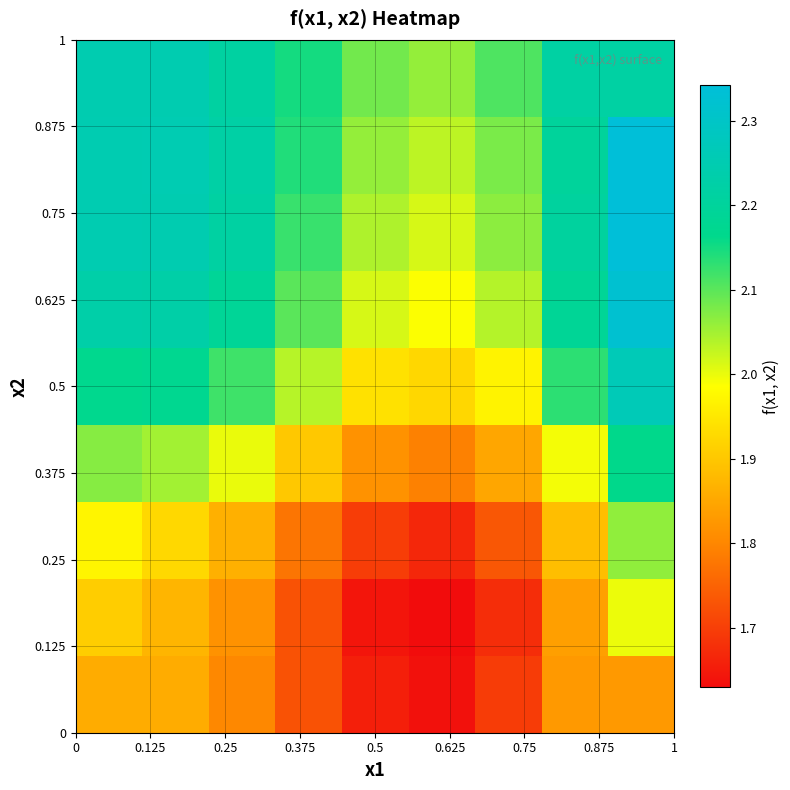

What is the smallest value displayed?

1.6